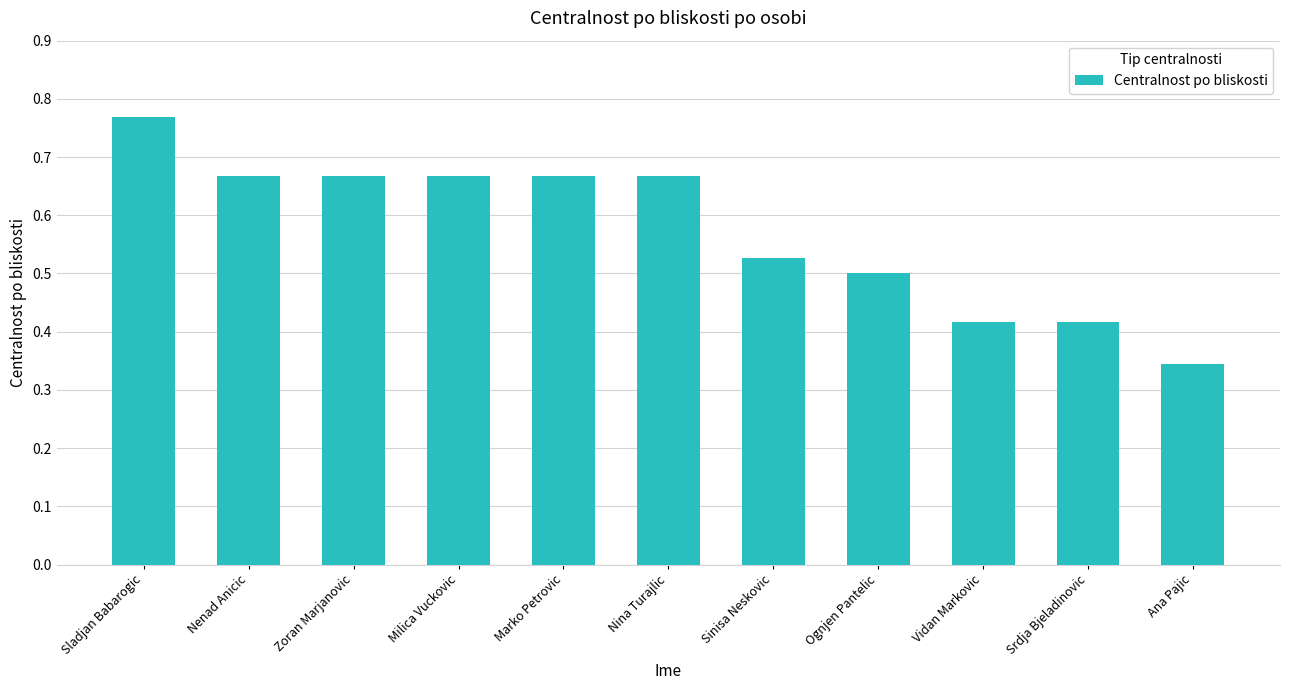

What is the average value?

0.6